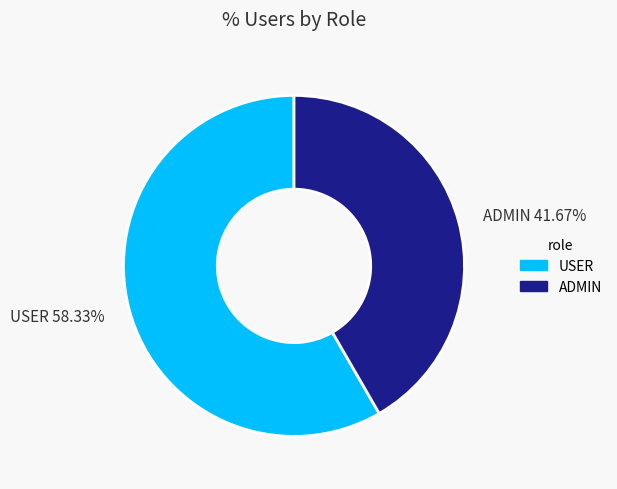

Which category has the biggest portion of the pie?

USER